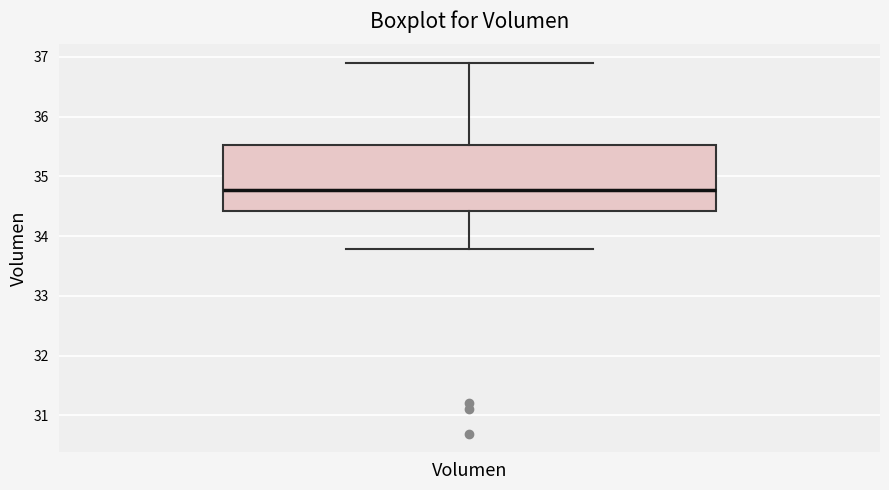

Transcribe this box plot: give where the median line is, the range the box spans, and where the two whiskers end, as read against the y-axis. The values are not printed on the chart, so give them approximately, as read against the axis.

median 34.8, box 34.4 to 35.5, whiskers 33.8 to 36.9